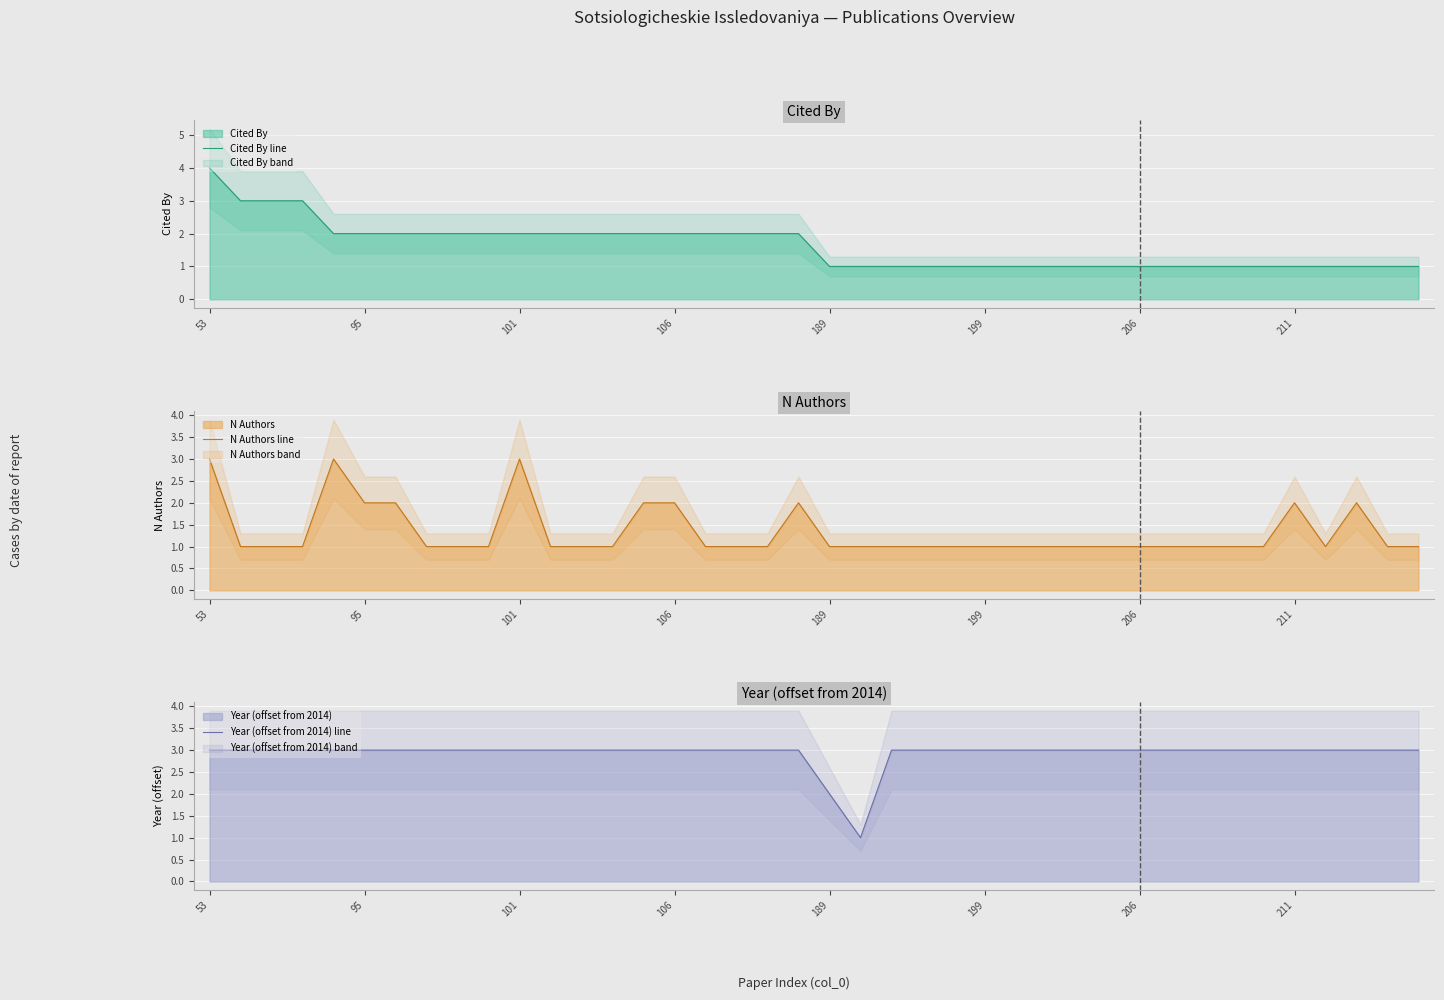

The value of Cited By line at 211 is 0. True or false?

False